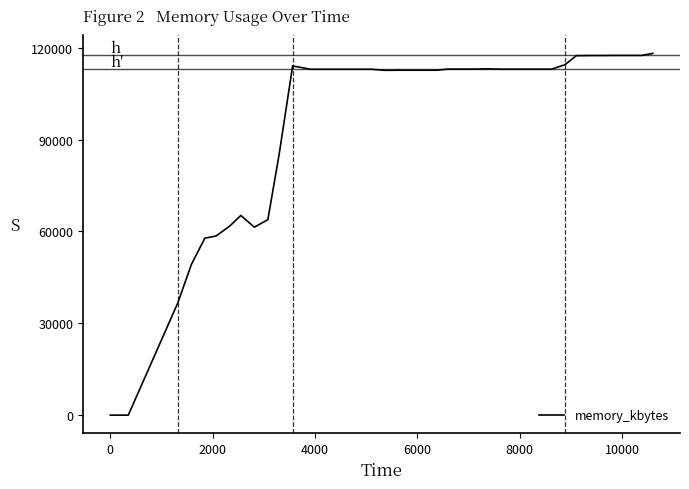

What is the difference between the maximum and minimum values?

118140